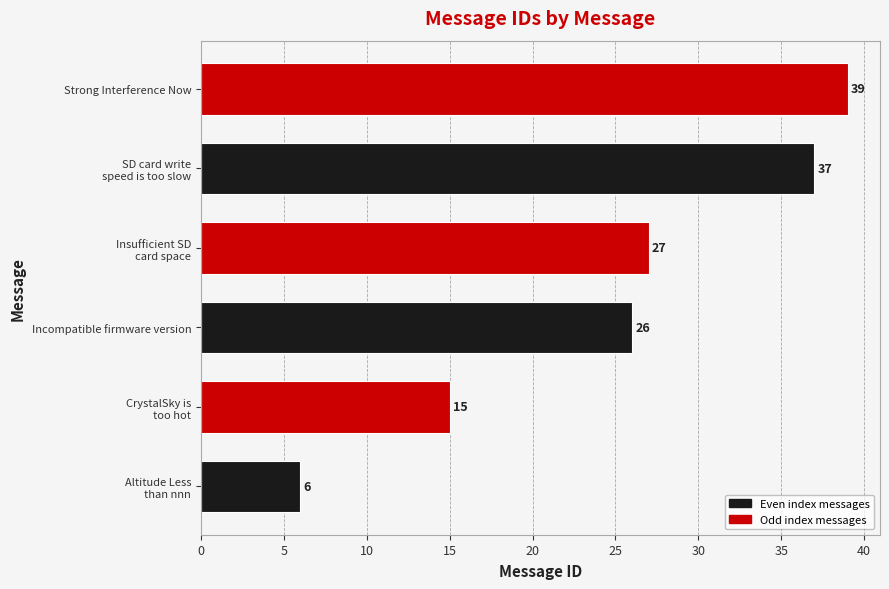

Which label corresponds to the largest value in the chart?

Strong Interference Now